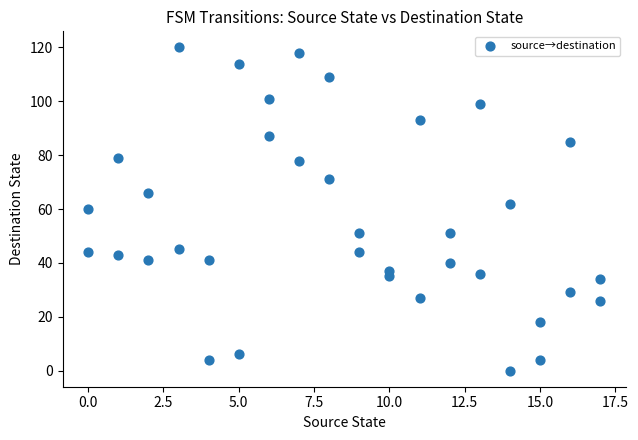

What is the range of Y values (max minus min)?

120